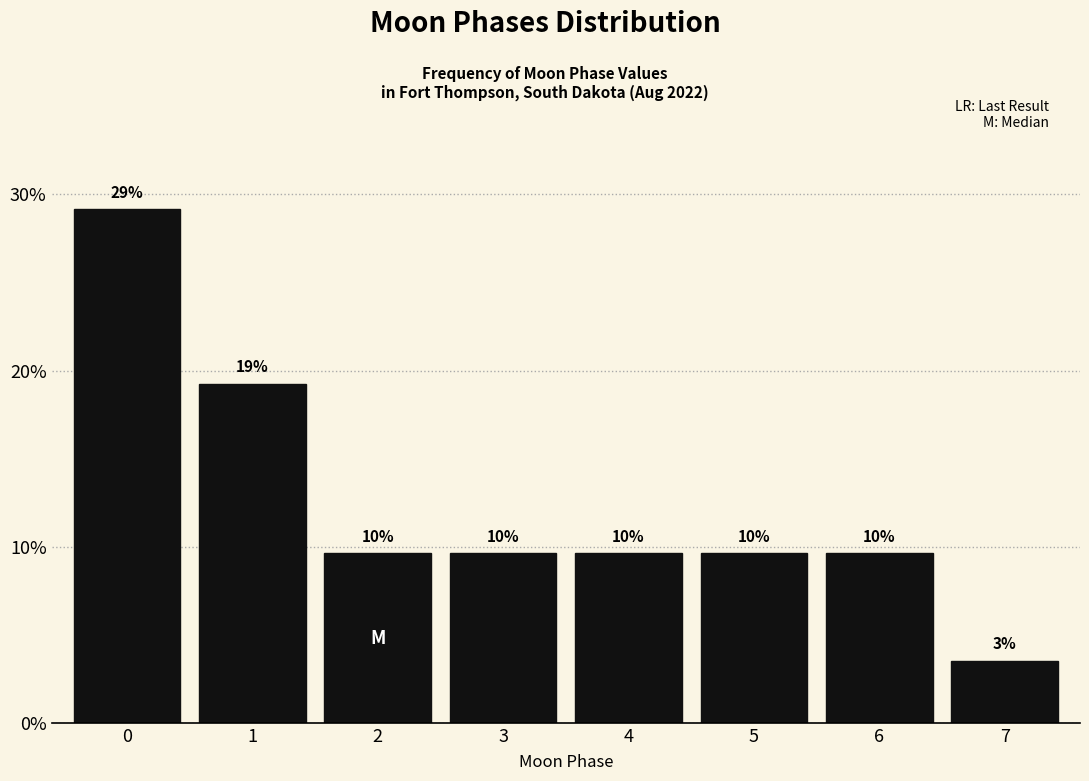

Does the chart contain any negative values?

No